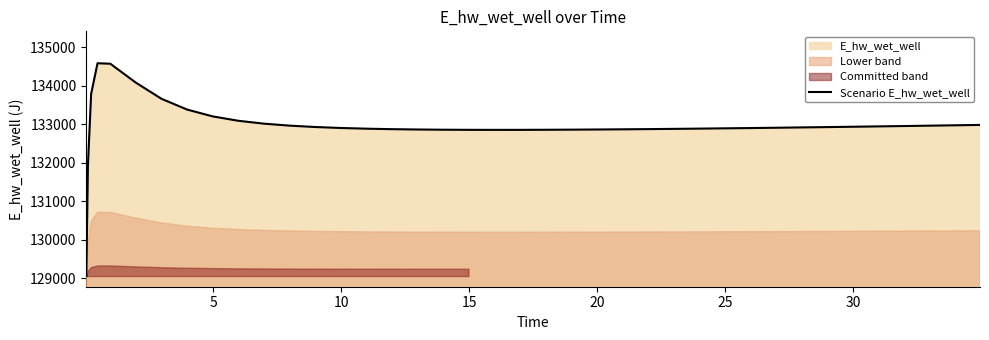

What is the lowest value of the Scenario E_hw_wet_well series?

129053.4